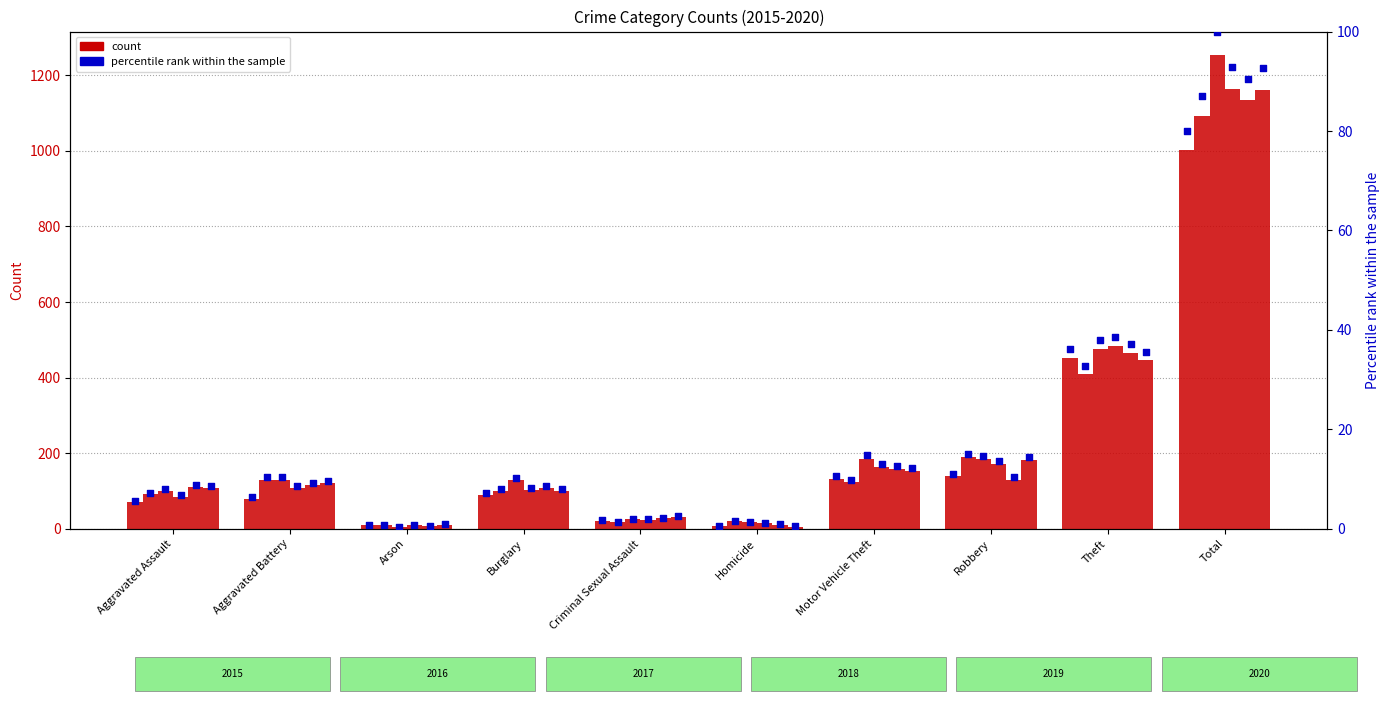

Is the value of 2018 pct at Aggravated Battery greater than the value of 2015 pct at Aggravated Battery?

Yes